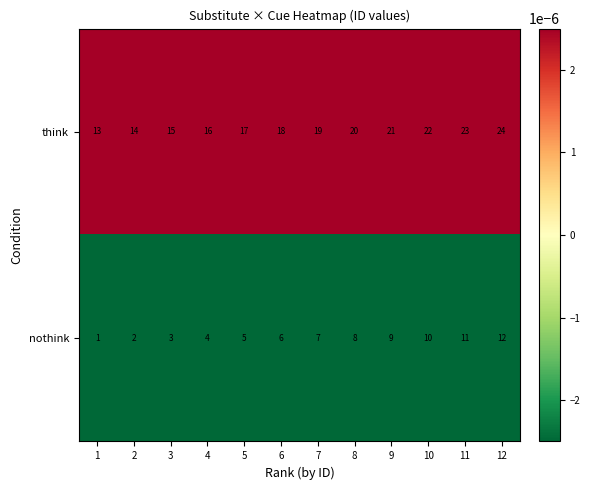

What is the spread (max minus min) of values at 10?

12